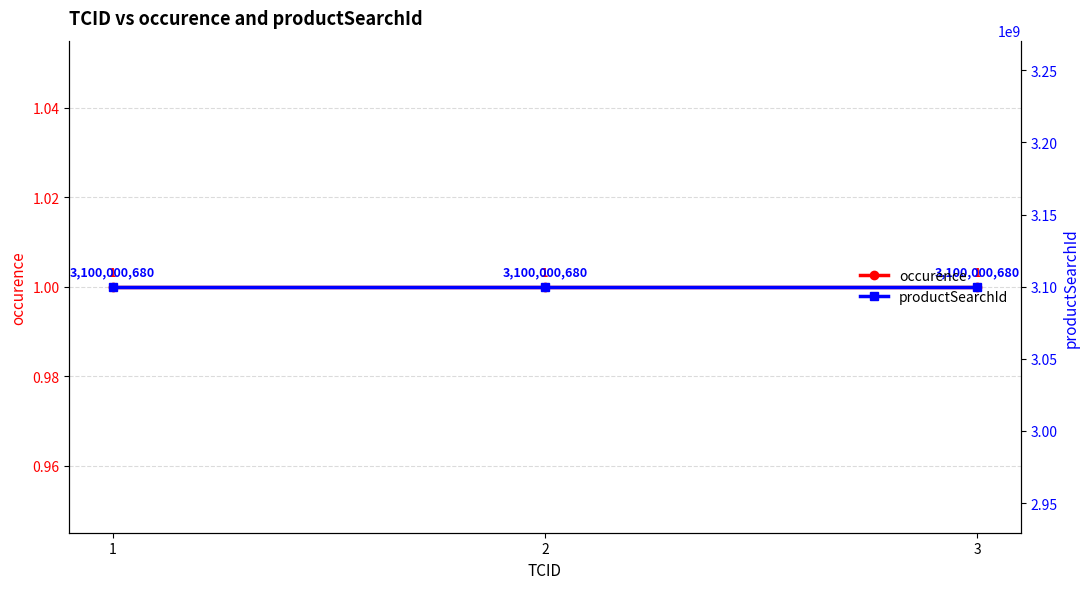

Between 2 and 3, which series saw the biggest shift?

occurence